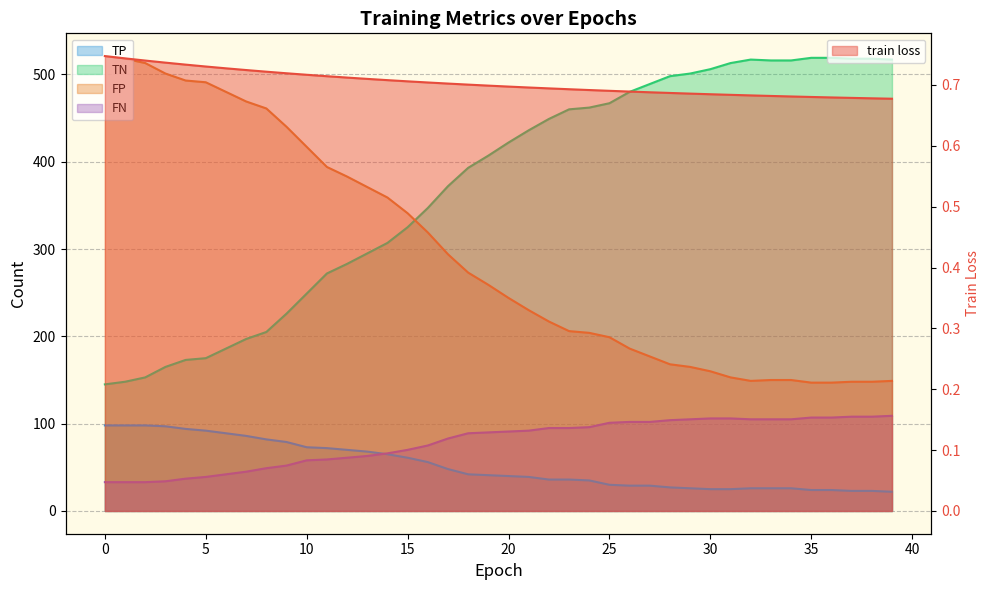

True or false: TP has more than 2 points higher than both neighbors.

False